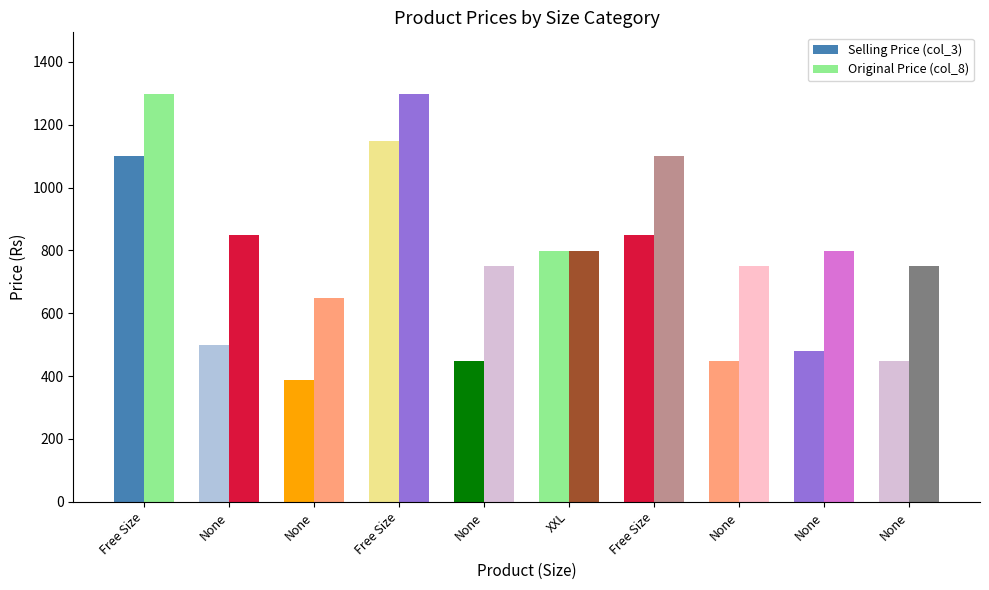

Count the number of data series in this chart.

2